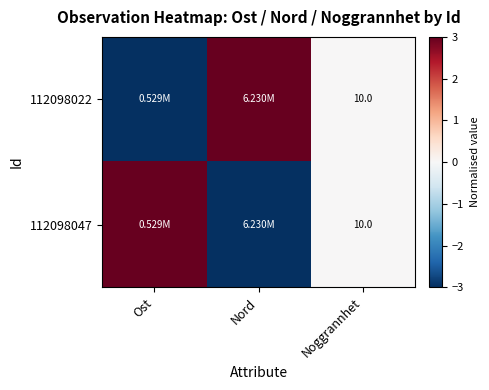

Between Nord and Ost, which is larger?

Nord